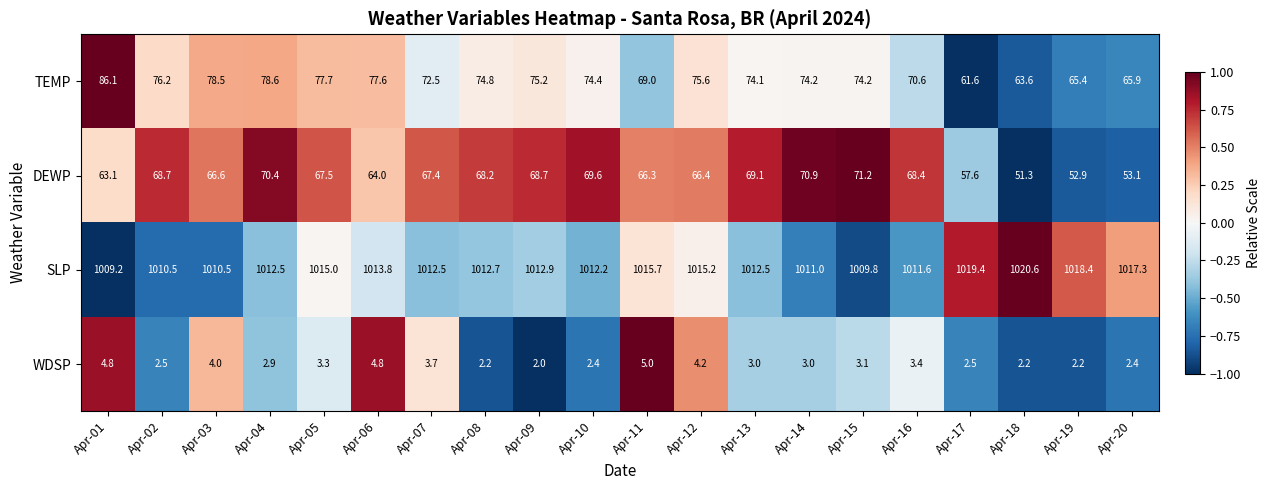

Count the number of categories in the chart.

20